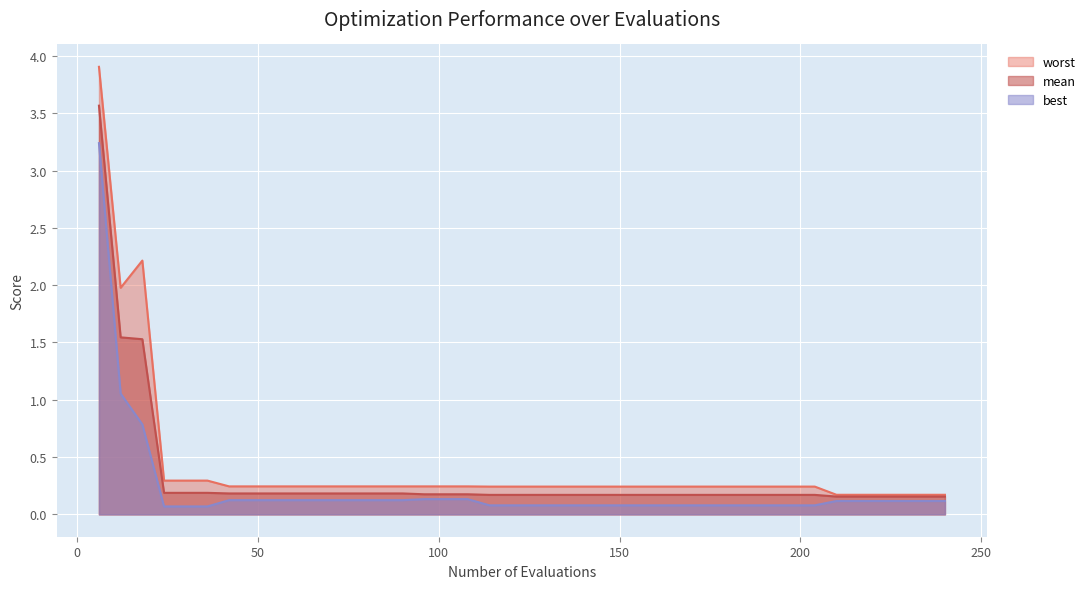

Reading left to right, extract all data points from this chart.

worst: 3.9	2.0	2.2	0.3	0.3	0.3	0.2	0.2	0.2	0.2	0.2	0.2	0.2	0.2	0.2	0.2	0.2	0.2	0.2	0.2	0.2	0.2	0.2	0.2	0.2	0.2	0.2	0.2	0.2	0.2	0.2	0.2	0.2	0.2	0.2	0.2	0.2	0.2	0.2	0.2
mean: 3.6	1.5	1.5	0.2	0.2	0.2	0.2	0.2	0.2	0.2	0.2	0.2	0.2	0.2	0.2	0.2	0.2	0.2	0.2	0.2	0.2	0.2	0.2	0.2	0.2	0.2	0.2	0.2	0.2	0.2	0.2	0.2	0.2	0.2	0.2	0.2	0.2	0.2	0.2	0.2
best: 3.2	1.1	0.8	0.1	0.1	0.1	0.1	0.1	0.1	0.1	0.1	0.1	0.1	0.1	0.1	0.1	0.1	0.1	0.1	0.1	0.1	0.1	0.1	0.1	0.1	0.1	0.1	0.1	0.1	0.1	0.1	0.1	0.1	0.1	0.1	0.1	0.1	0.1	0.1	0.1